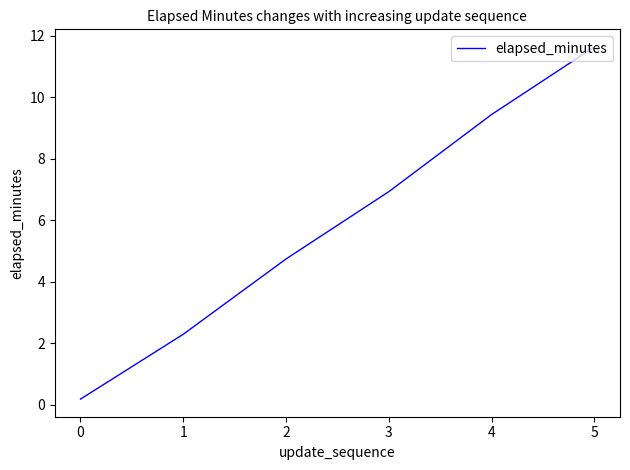

What is the average value?

5.9